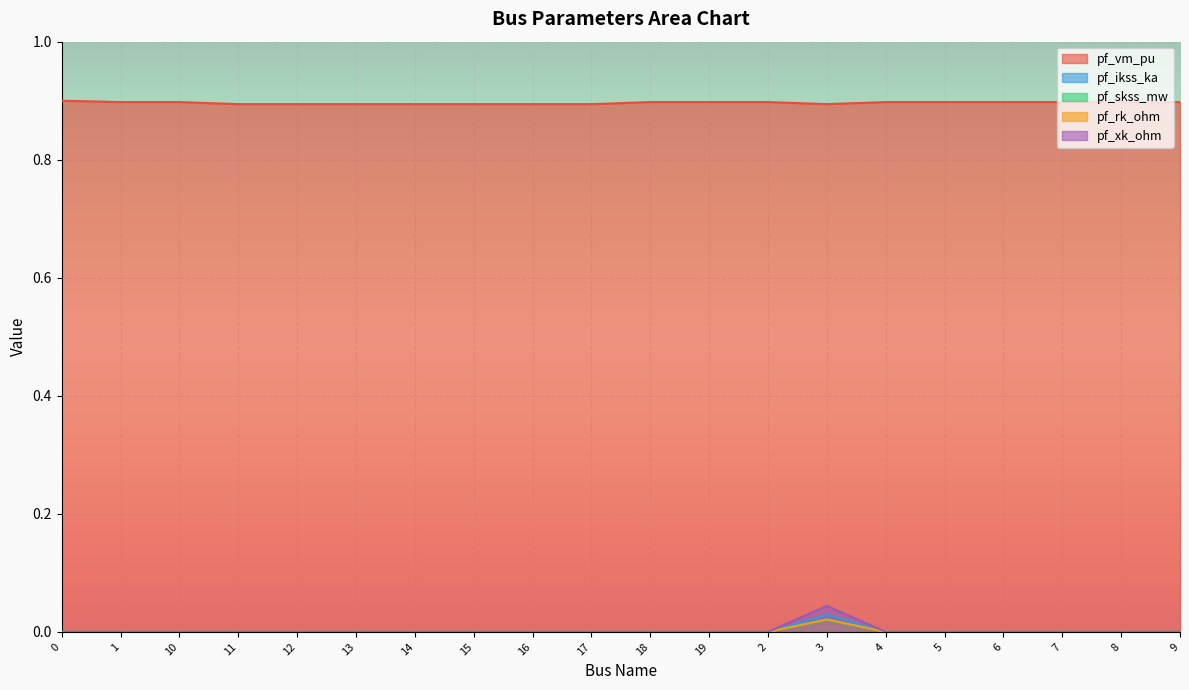

Reading left to right, list all the values displayed in this chart.

pf_vm_pu: 0=0.9	1=0.9	10=0.9	11=0.9	12=0.9	13=0.9	14=0.9	15=0.9	16=0.9	17=0.9	18=0.9	19=0.9	2=0.9	3=0.9	4=0.9	5=0.9	6=0.9	7=0.9	8=0.9	9=0.9
pf_ikss_ka: 0=0.0	1=0.0	10=0.0	11=0.0	12=0.0	13=0.0	14=0.0	15=0.0	16=0.0	17=0.0	18=0.0	19=0.0	2=0.0	3=0.0	4=0.0	5=0.0	6=0.0	7=0.0	8=0.0	9=0.0
pf_skss_mw: 0=0.0	1=0.0	10=0.0	11=0.0	12=0.0	13=0.0	14=0.0	15=0.0	16=0.0	17=0.0	18=0.0	19=0.0	2=0.0	3=0.0	4=0.0	5=0.0	6=0.0	7=0.0	8=0.0	9=0.0
pf_rk_ohm: 0=0.0	1=0.0	10=0.0	11=0.0	12=0.0	13=0.0	14=0.0	15=0.0	16=0.0	17=0.0	18=0.0	19=0.0	2=0.0	3=0.0	4=0.0	5=0.0	6=0.0	7=0.0	8=0.0	9=0.0
pf_xk_ohm: 0=0.0	1=0.0	10=0.0	11=0.0	12=0.0	13=0.0	14=0.0	15=0.0	16=0.0	17=0.0	18=0.0	19=0.0	2=0.0	3=0.0	4=0.0	5=0.0	6=0.0	7=0.0	8=0.0	9=0.0